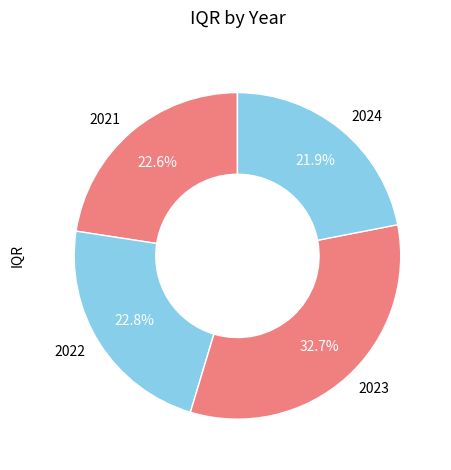

Approximately how many times larger is the value at 2024 compared to 2023?

0.7